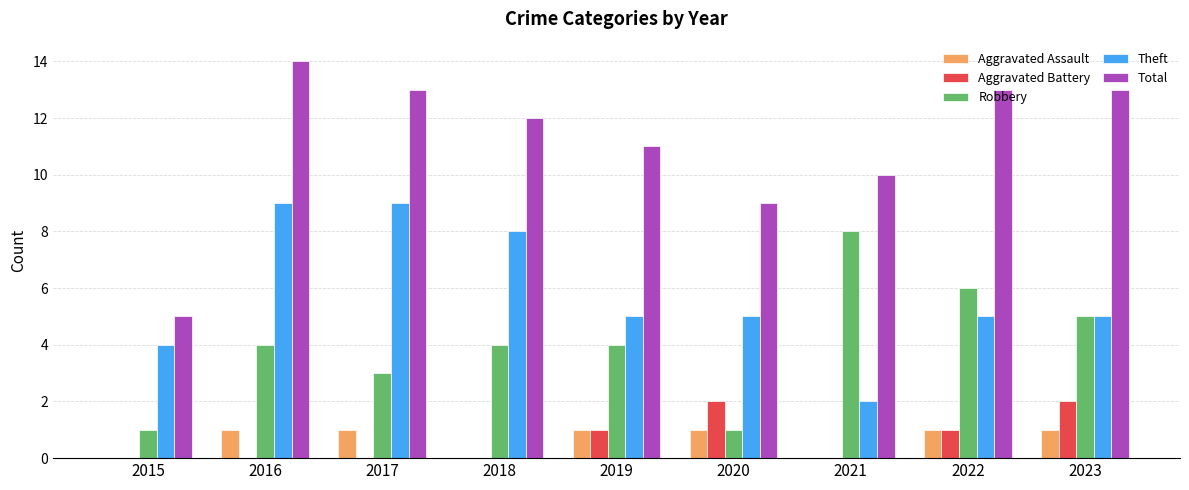

How many groups of bars are there?

9